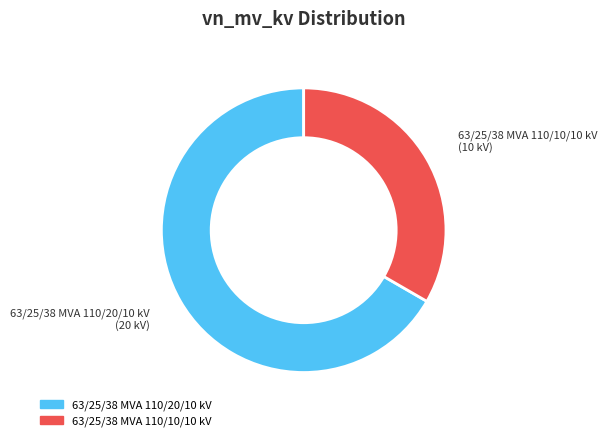

What percentage is NOT represented by 63/25/38 MVA 110/10/10 kV?

66.7%